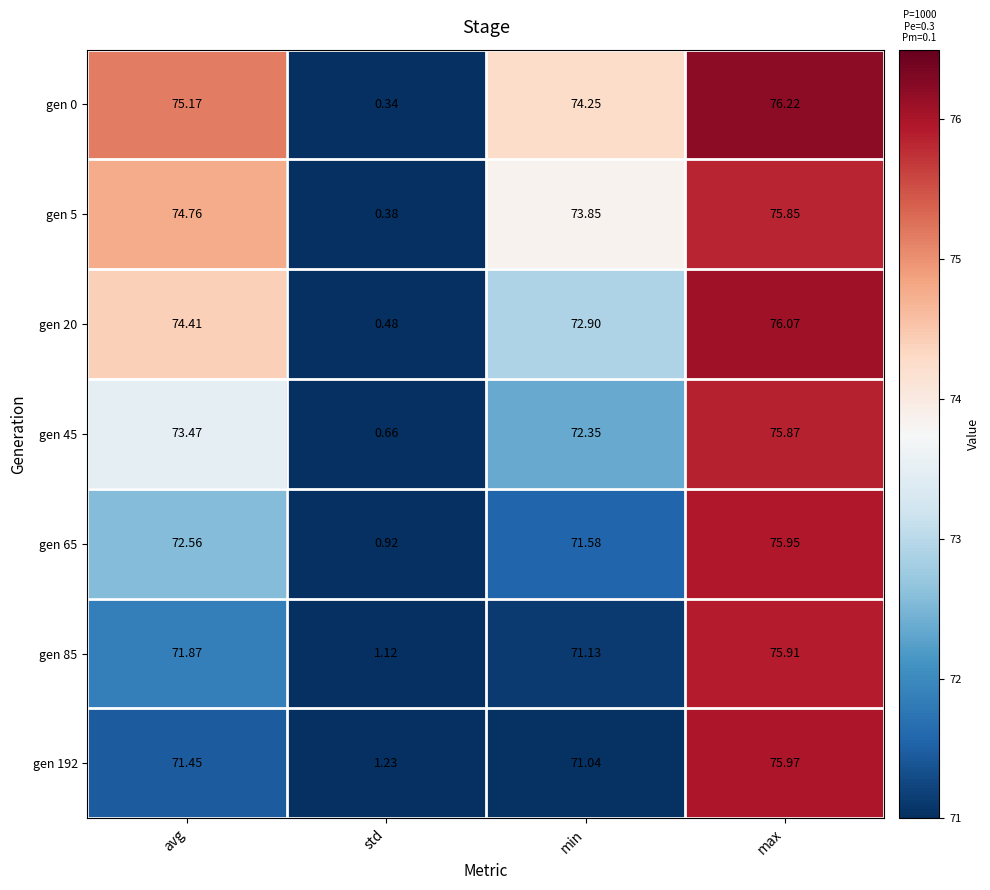

At min, list the series in order from largest to smallest.

gen 0, gen 5, gen 20, gen 45, gen 65, gen 85, gen 192